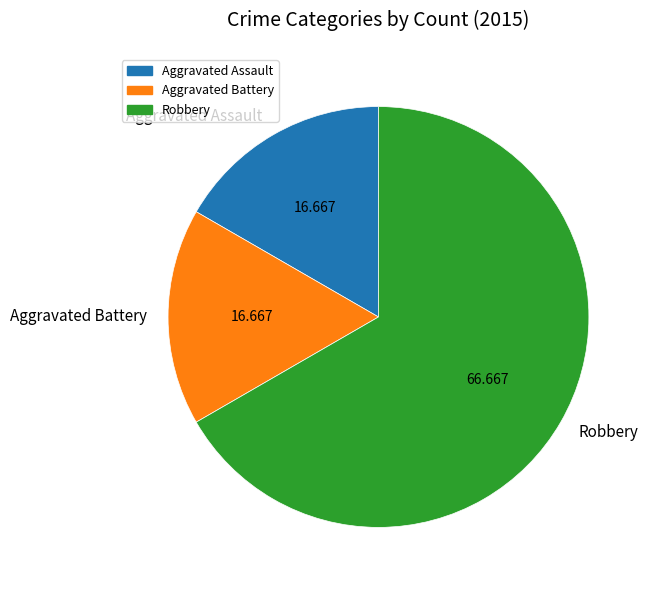

True or false: Robbery accounts for 67% of the total.

True